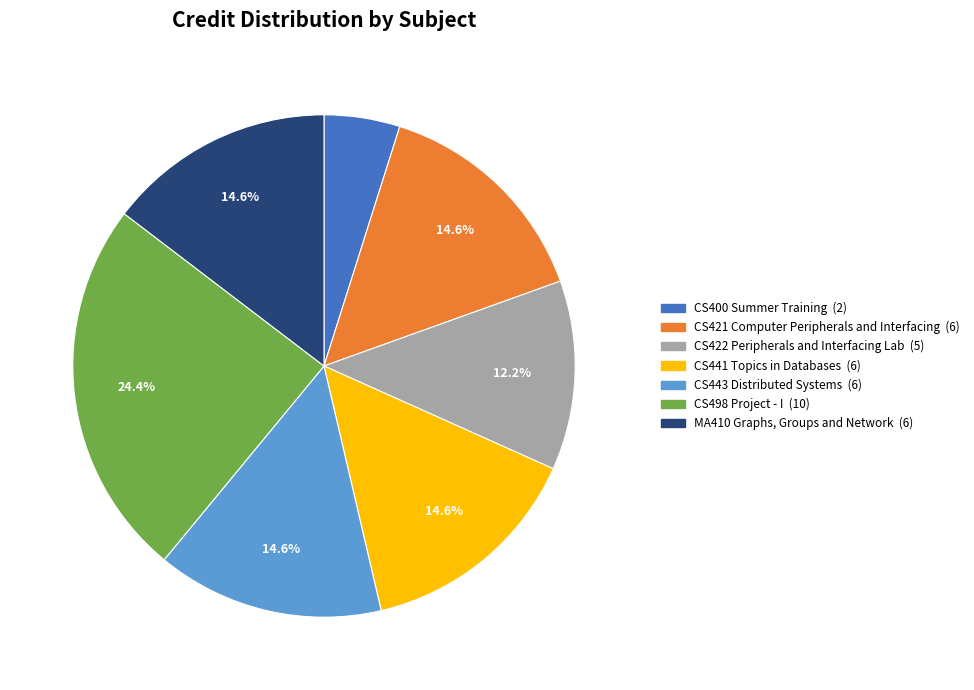

To the nearest percent, what is the combined percentage of CS498 Project - I and CS400 Summer Training?

29%